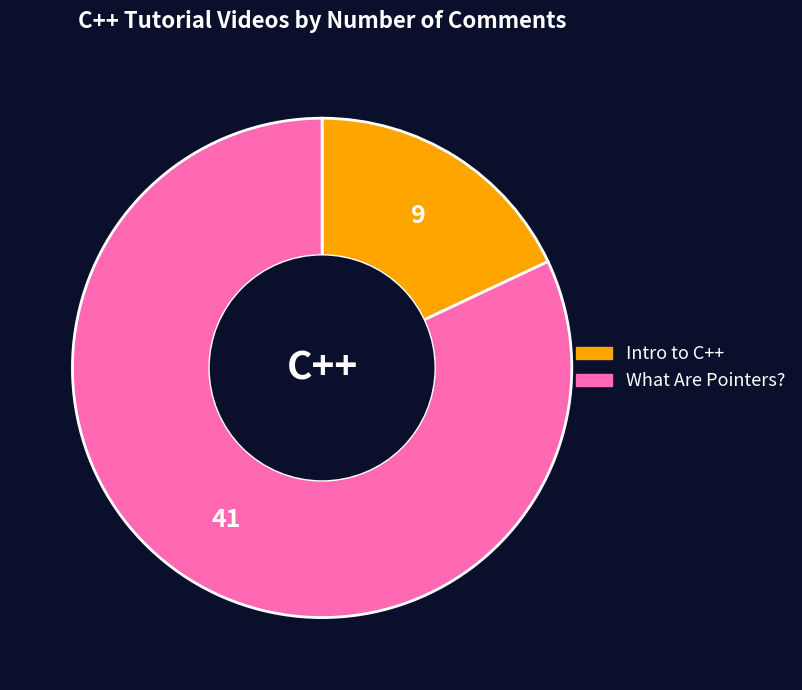

Which category has the smallest portion of the pie?

Intro to C++